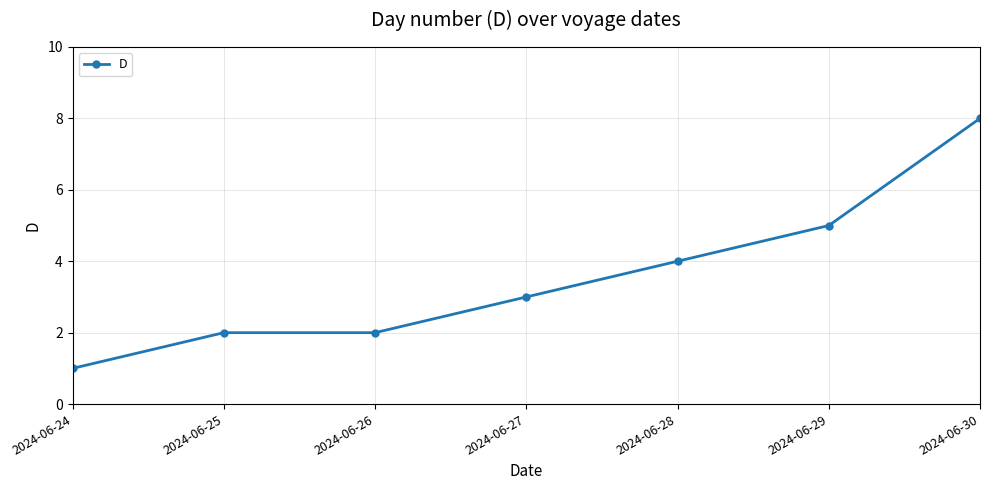

True or false: the data has more than 2 interior local peaks.

False